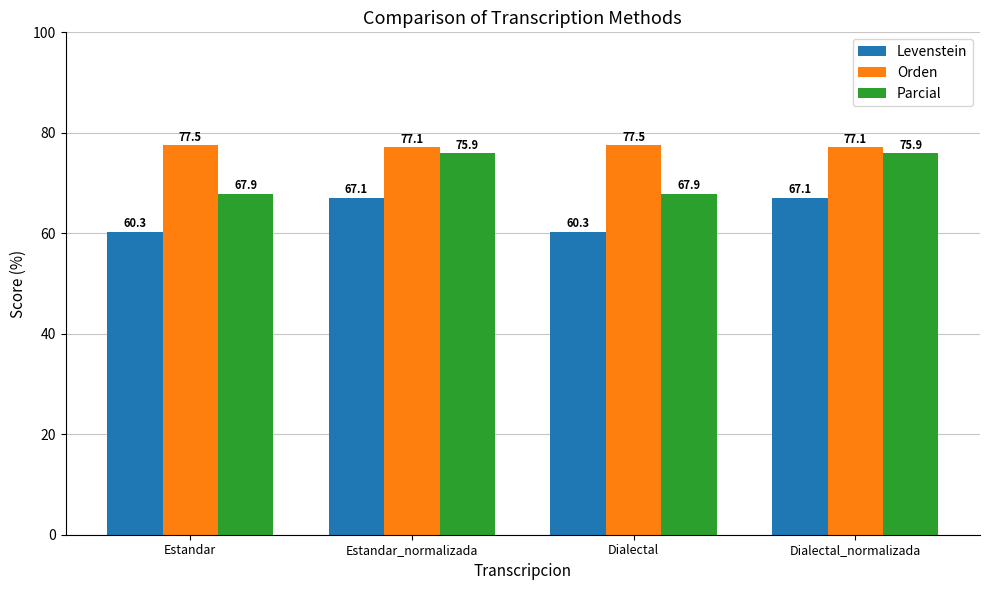

Where does the Levenstein series first go above 67?

Estandar_normalizada